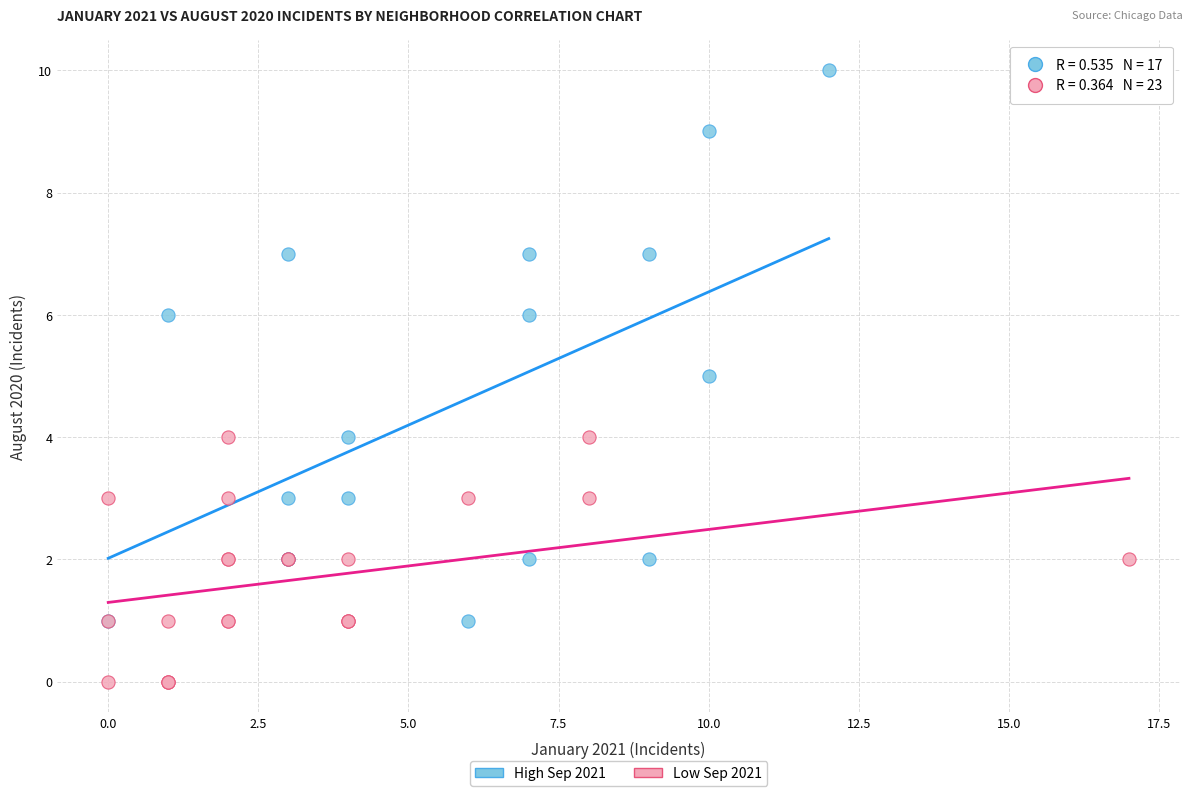

What are all the series names shown in the legend?

High Sep 2021, Low Sep 2021